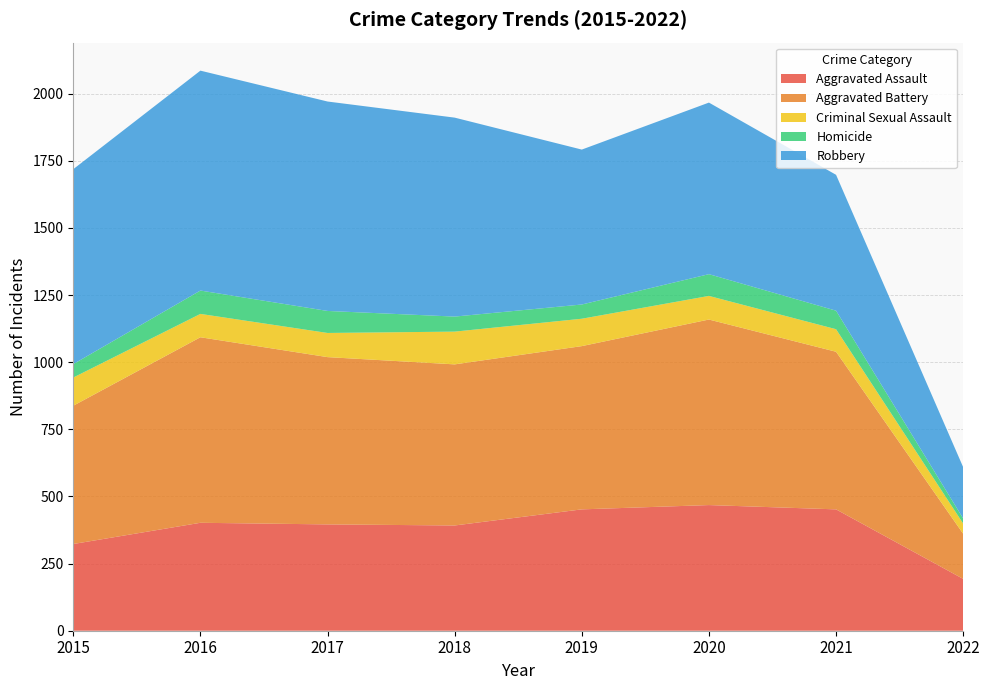

Reading left to right, extract all data points from this chart.

Aggravated Assault: 323	402	396	392	452	468	452	193
Aggravated Battery: 515	691	623	600	608	691	587	168
Criminal Sexual Assault: 105	87	90	122	102	88	84	38
Homicide: 50	87	82	56	53	81	69	19
Robbery: 726	819	780	741	577	639	506	191